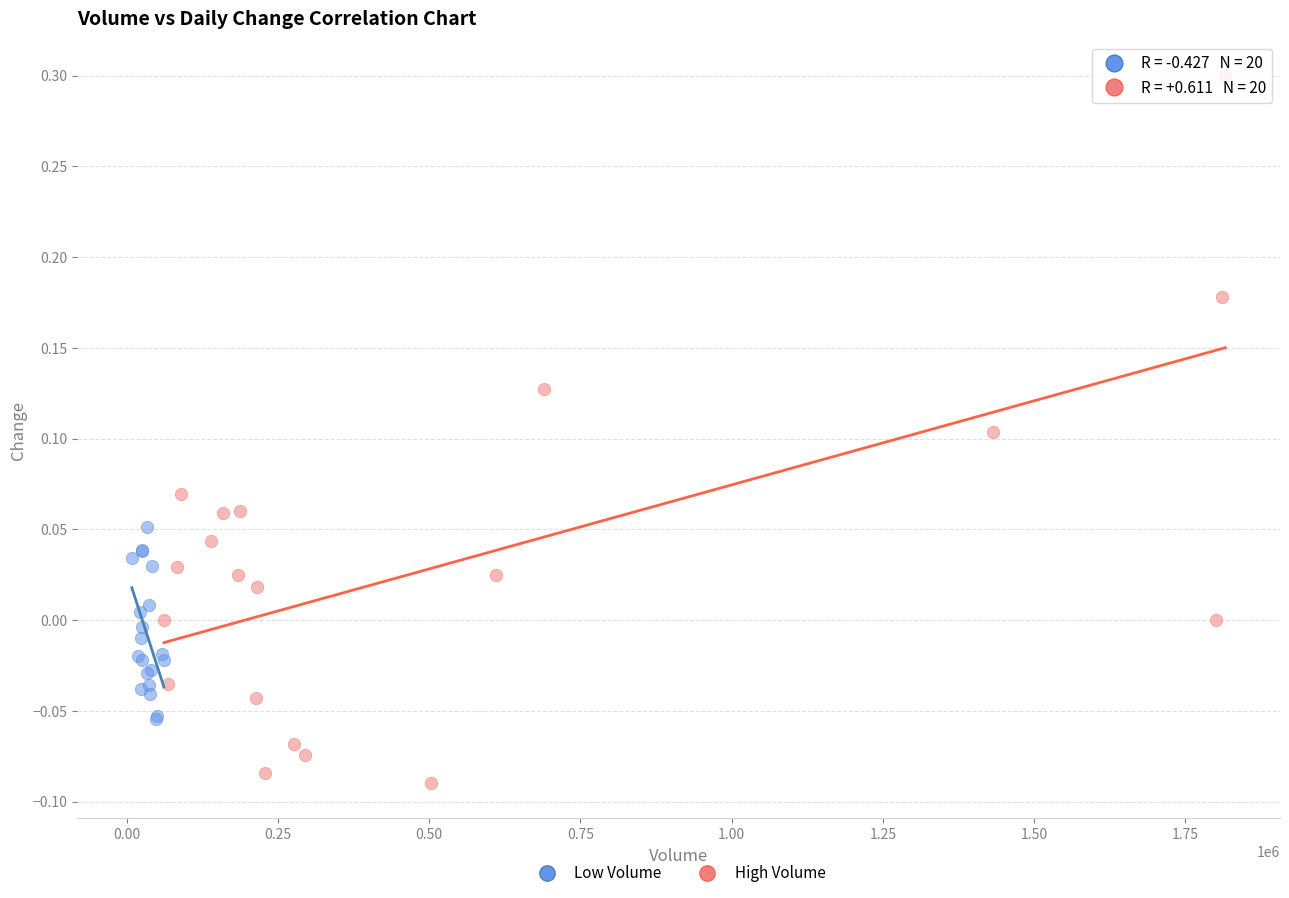

Which series has the widest spread of Y values?

High Volume